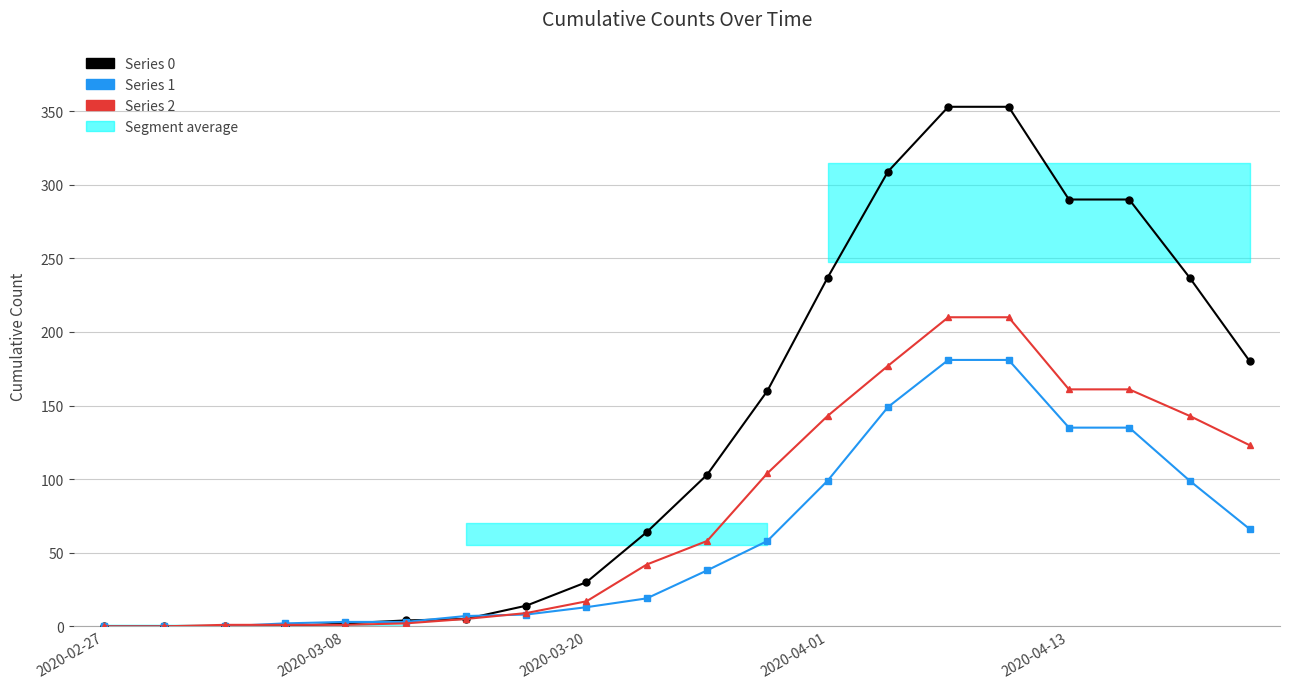

Between which two adjacent categories do 0 and 1 first intersect?

2020-03-08 and 2020-03-11